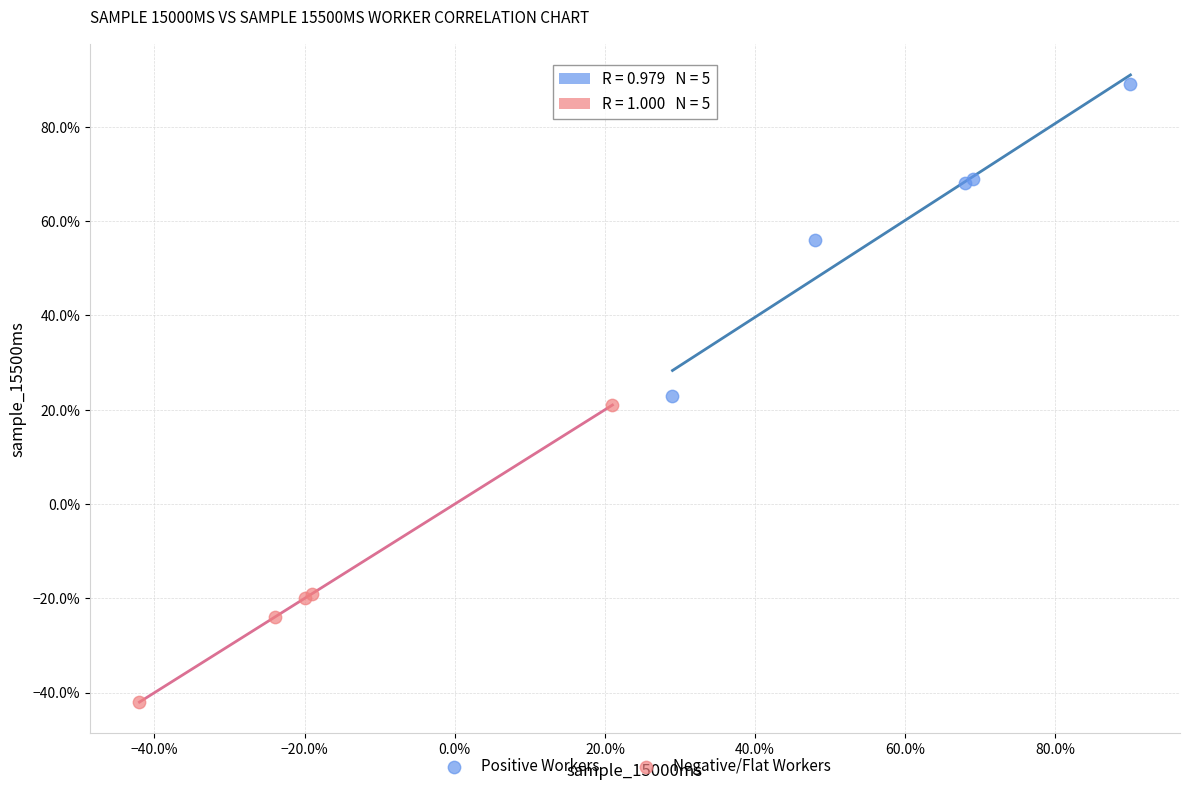

What are all the series names shown in the legend?

Positive Workers, Negative/Flat Workers